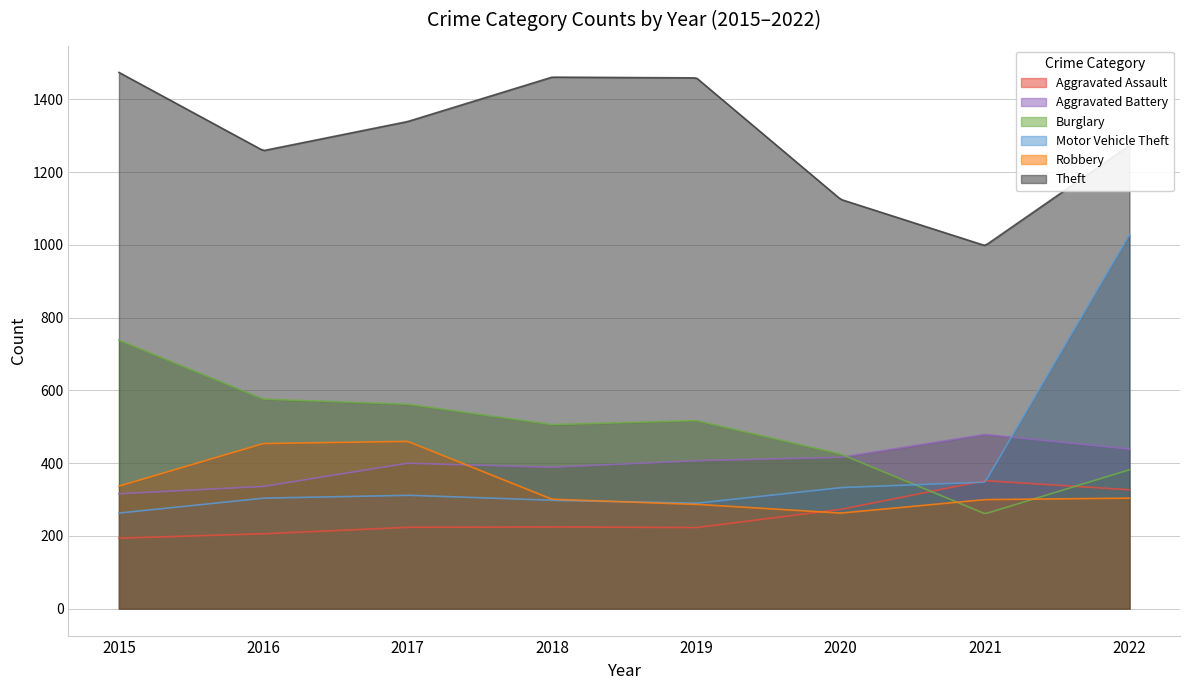

At which label does Motor Vehicle Theft first exceed 312?

2020